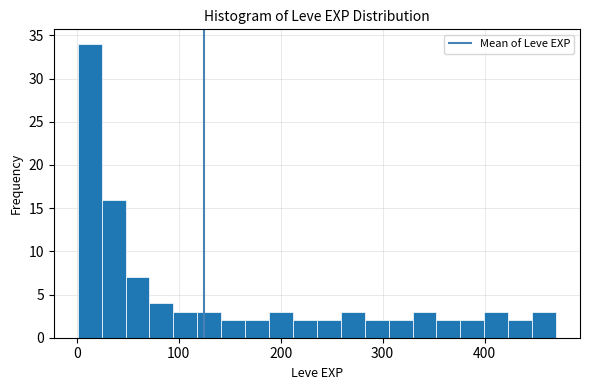

Around what value on the x-axis is the tallest bar? Give the approximate position of its centre, as read against the axis.

10